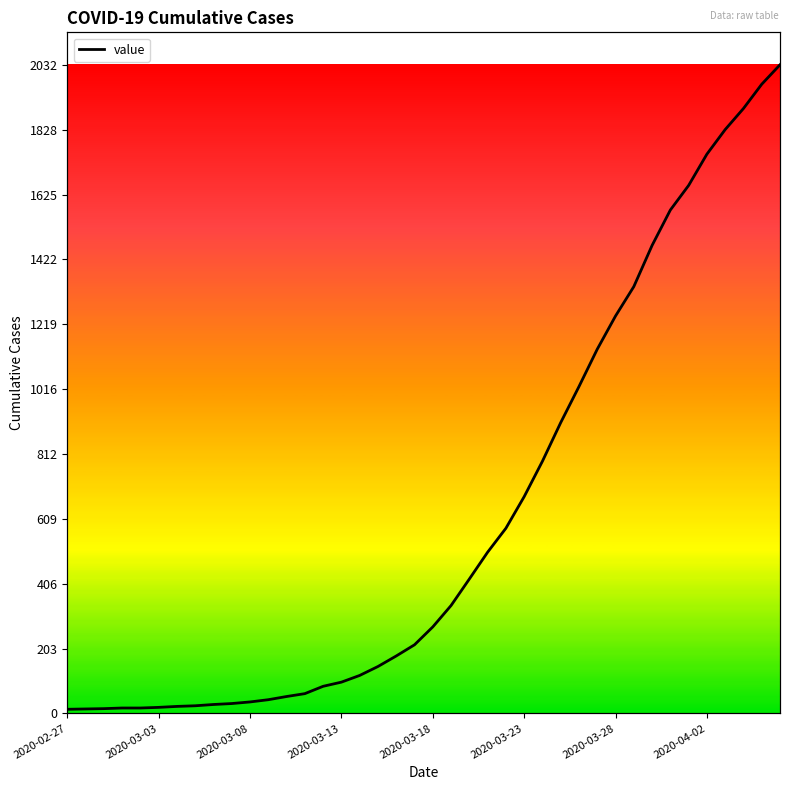

What is the value of the 27th point from the left?

790